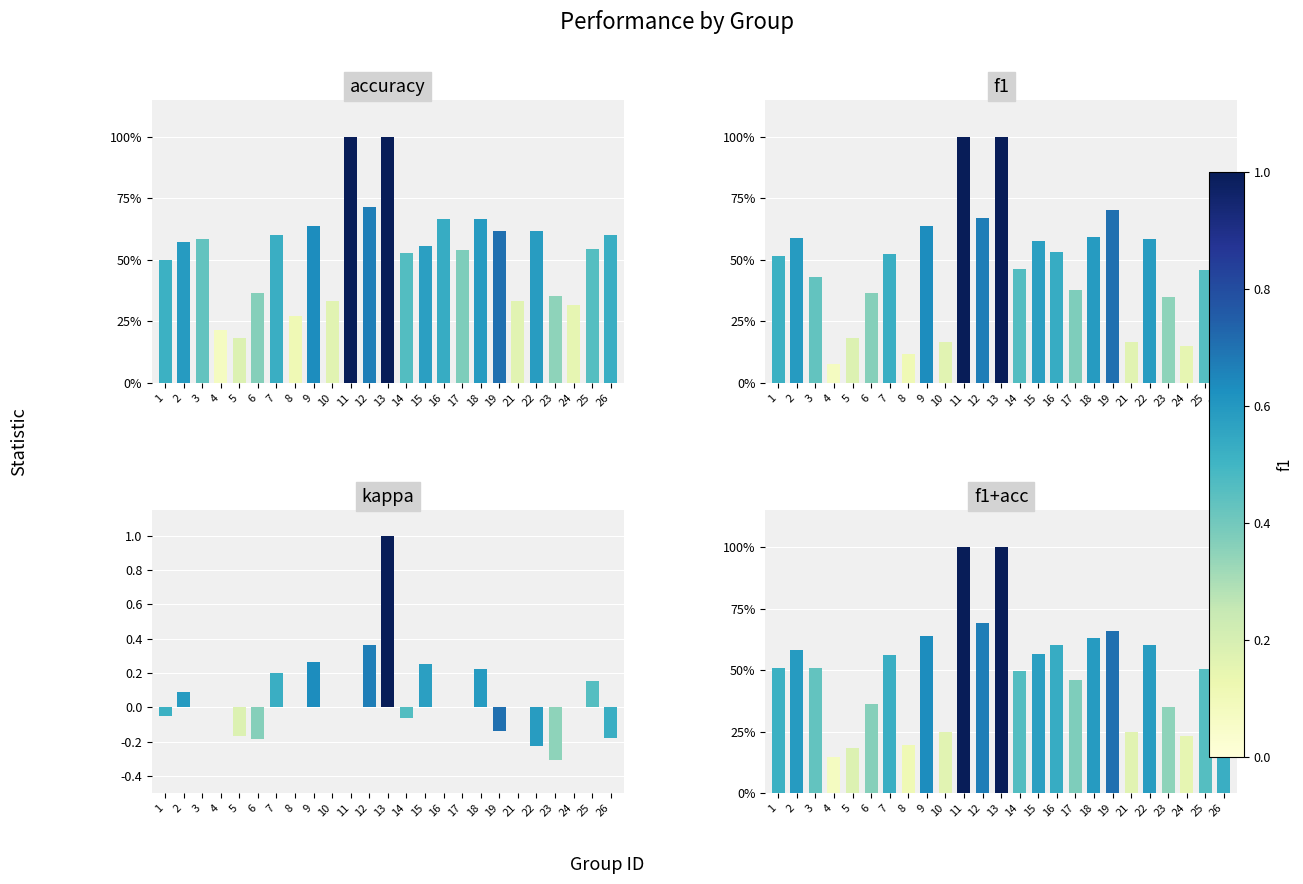

What is the value of the kappa bar at the 5th from the left?

-0.2